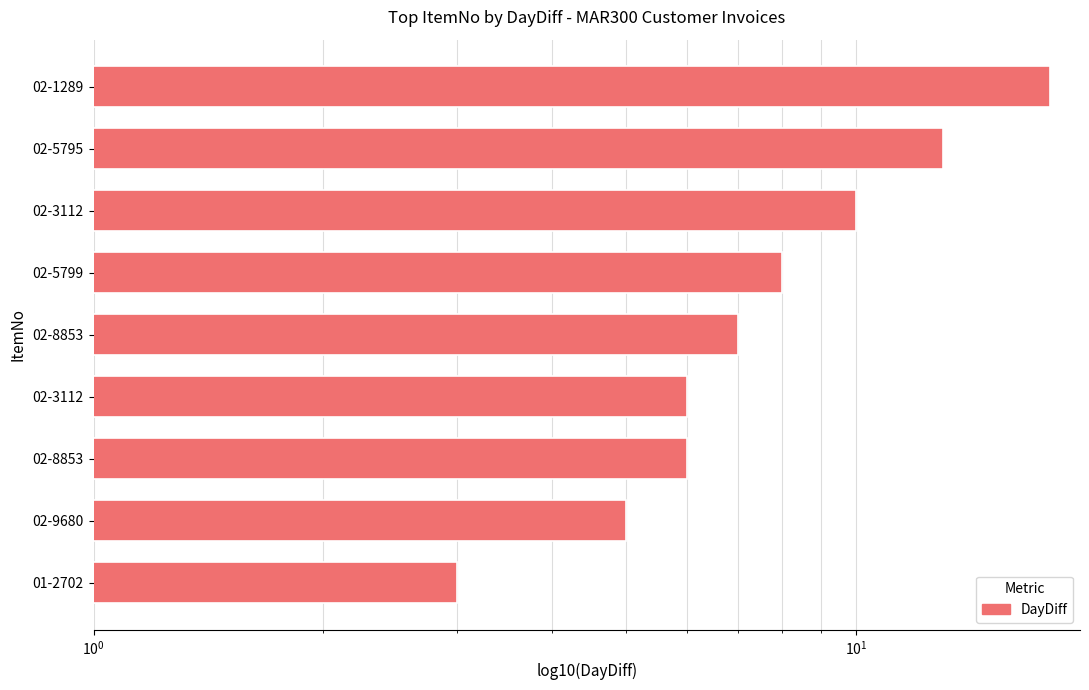

What is the smallest value displayed?

3